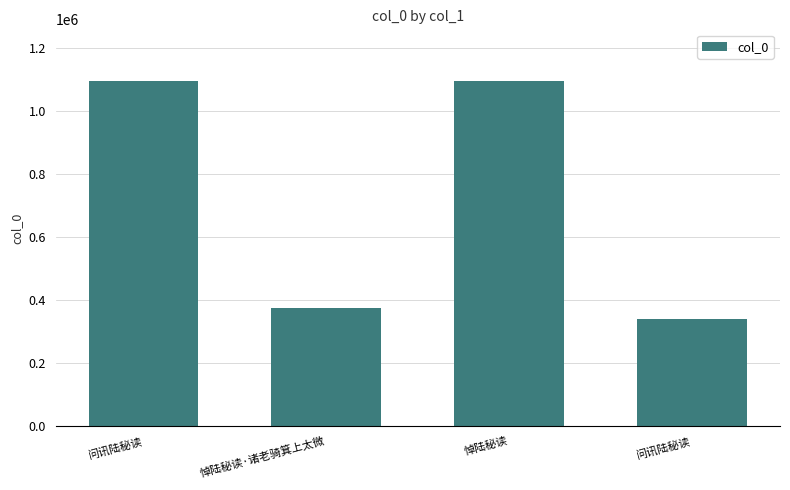

List the labels in order of value, smallest first.

问讯陆秘读, 悼陆秘读·诸老骑箕上太微, 问讯陆秘读, 悼陆秘读